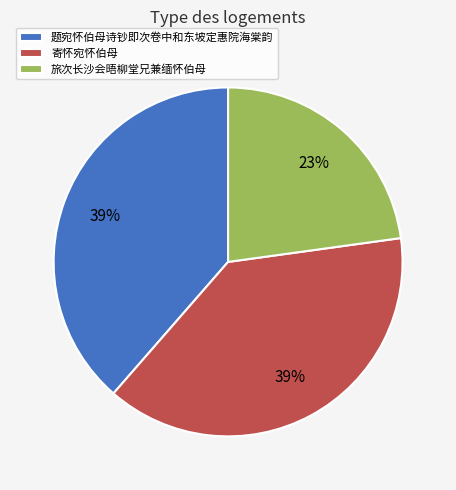

Combined, do 寄怀宛怀伯母 and 旅次长沙会晤柳堂兄兼缅怀伯母 account for over 50%?

Yes